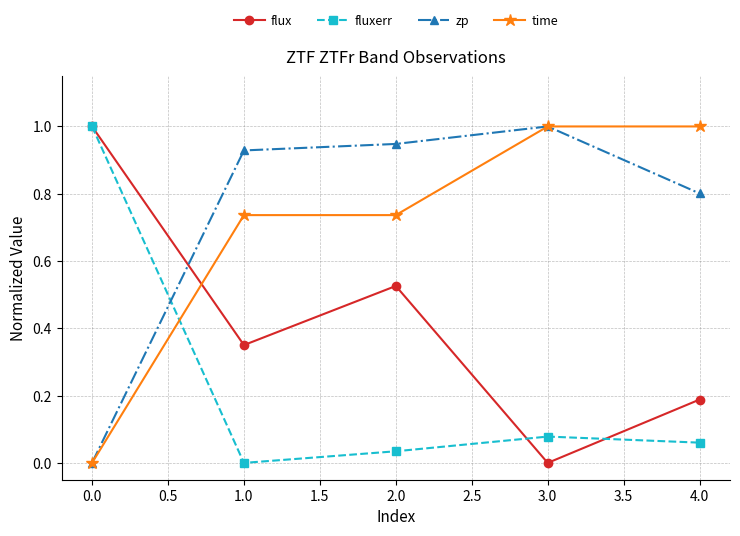

At how many categories does at least one series exceed 0?

5